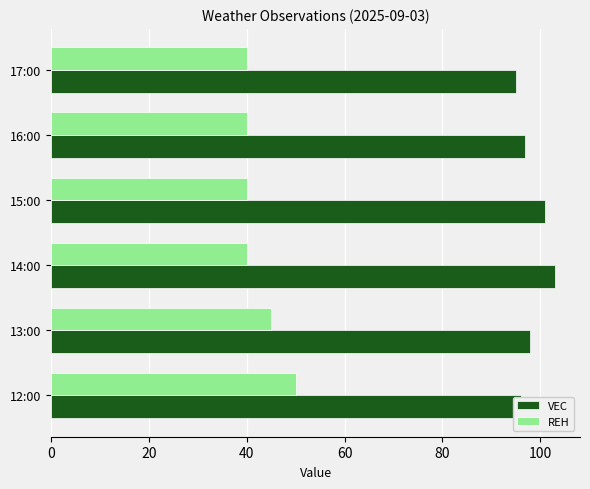

What is the sum of the REH values at 17:00 and 15:00?

80